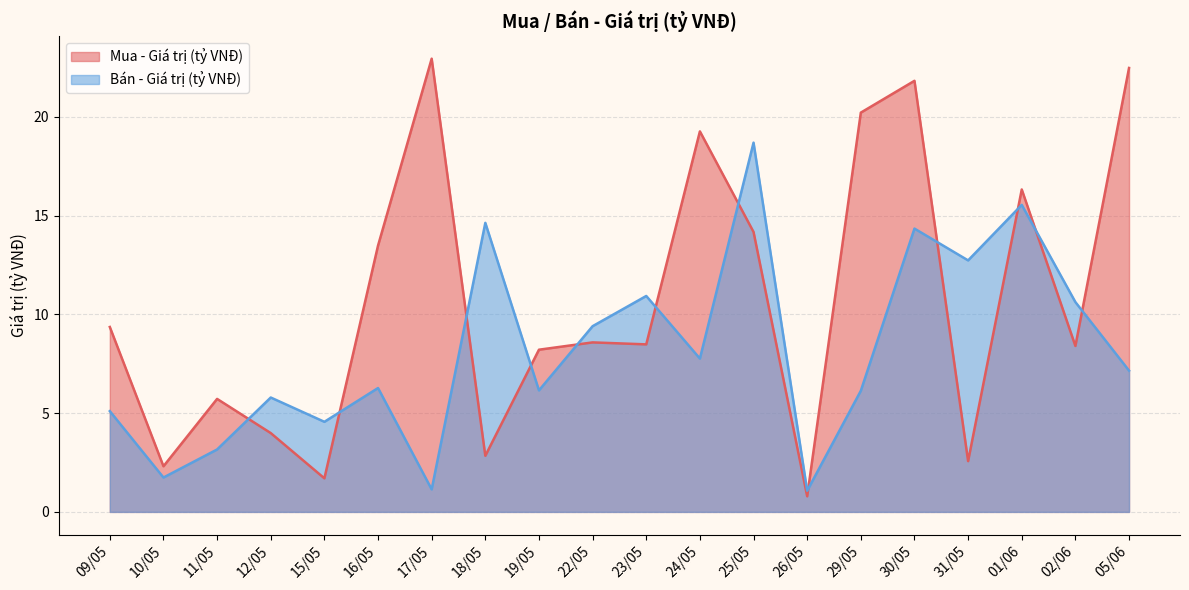

How many lines are shown in the chart?

2